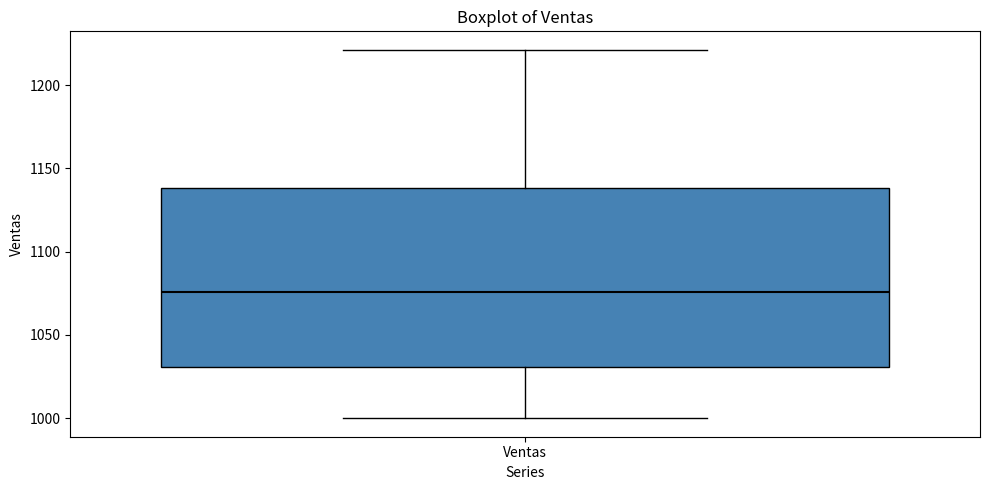

Where is the lower edge of the box for Ventas on the y-axis? The values are not printed on the chart, so give them approximately, as read against the axis.

1030